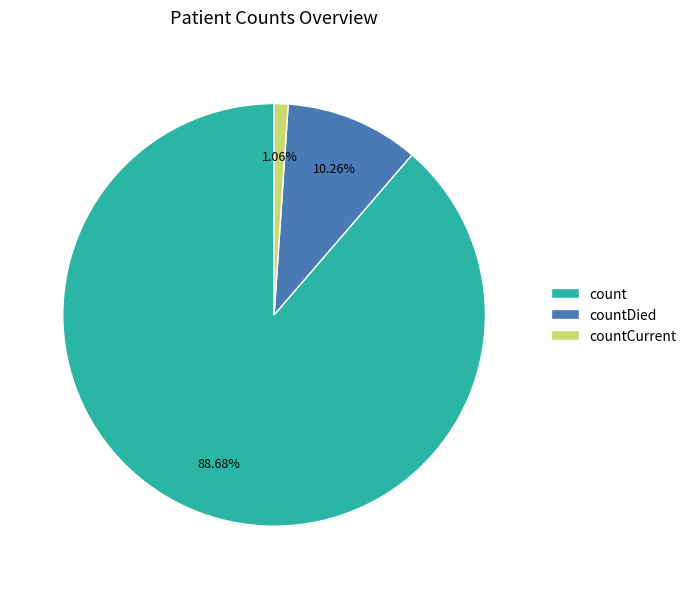

What portion of the pie excludes countDied?

89.7%